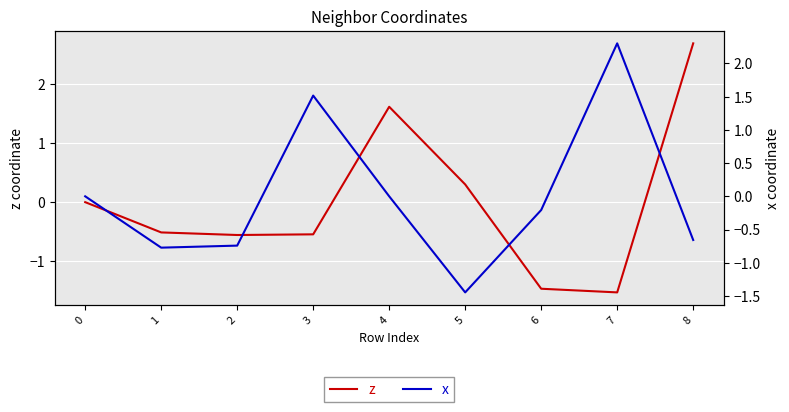

Between 1 and 4, which series saw the biggest shift?

z